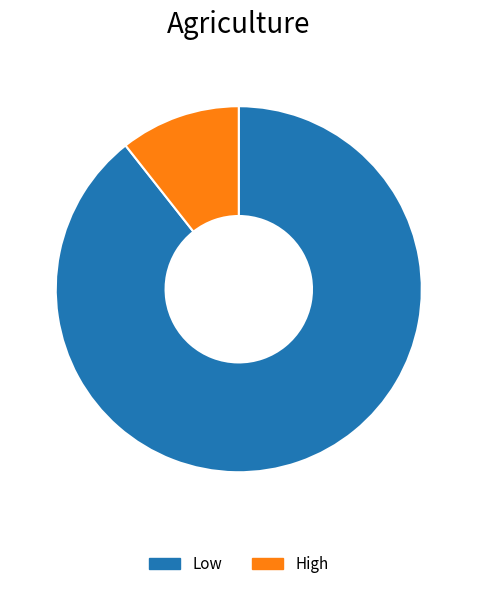

How many segments does this pie chart have?

2